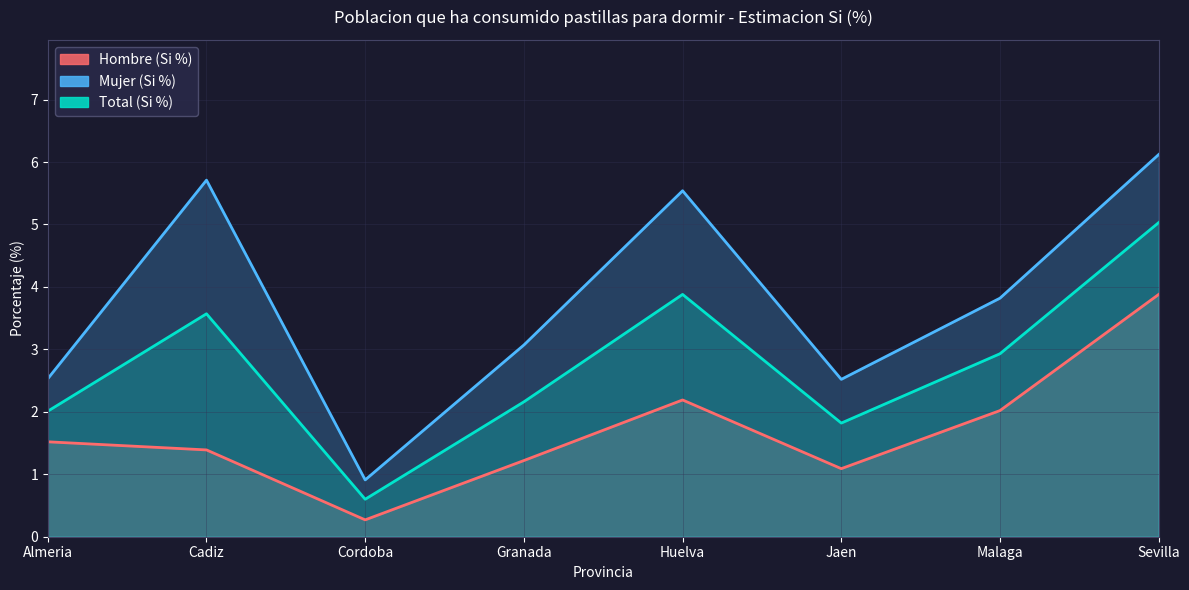

Does the chart have visible grid lines?

Yes